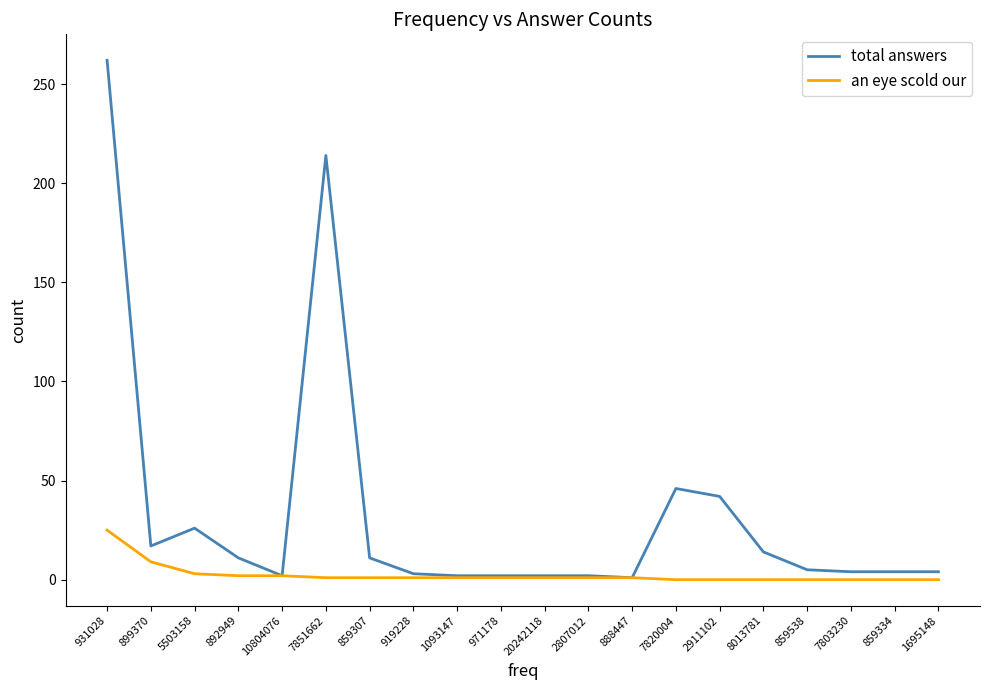

At which category is the sum across all series the highest?

931028